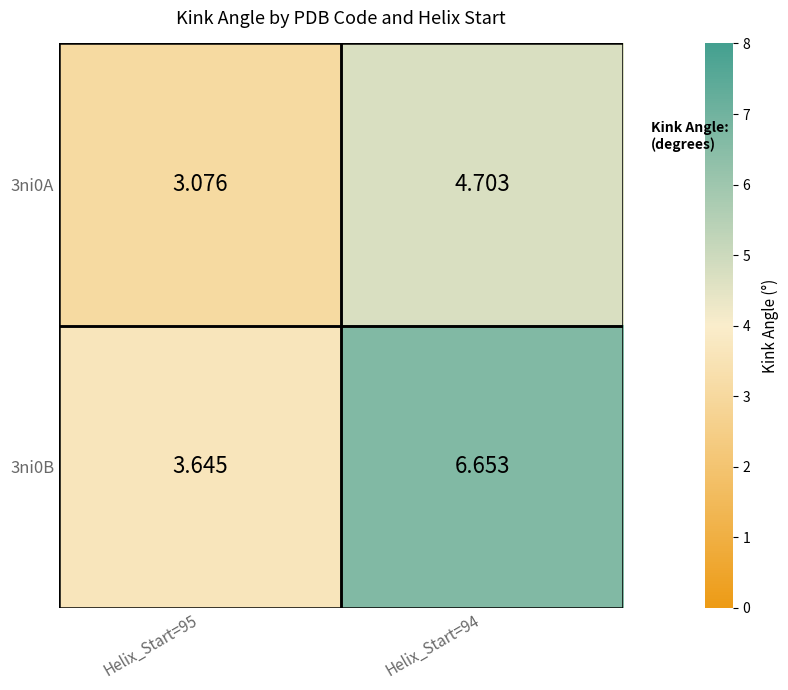

What is the spread (max minus min) of values at Helix_Start=95?

0.6